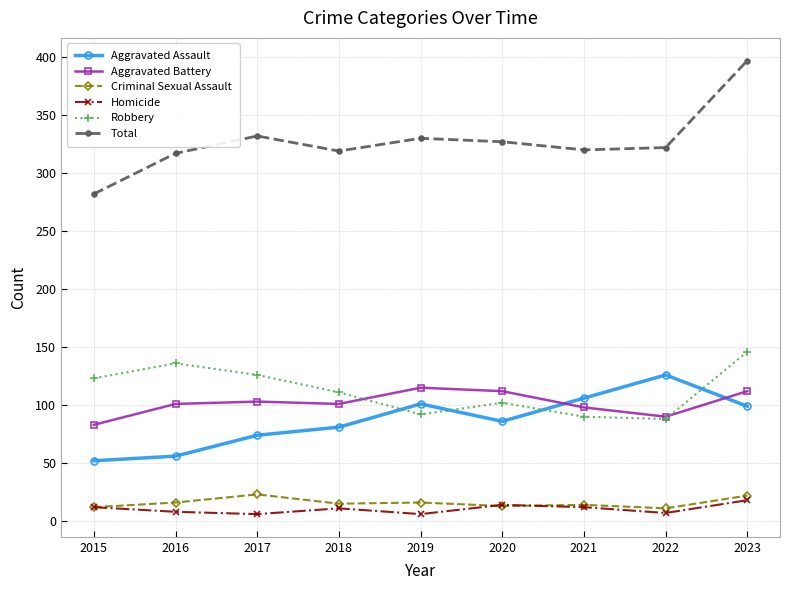

Which series has the largest total across all categories?

Total